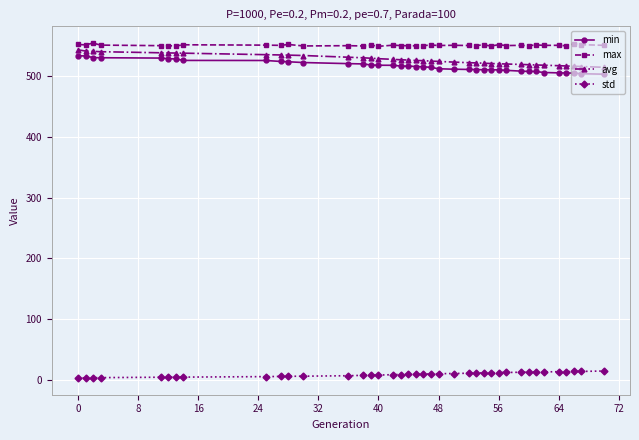

At how many categories does at least one series exceed 287?

39